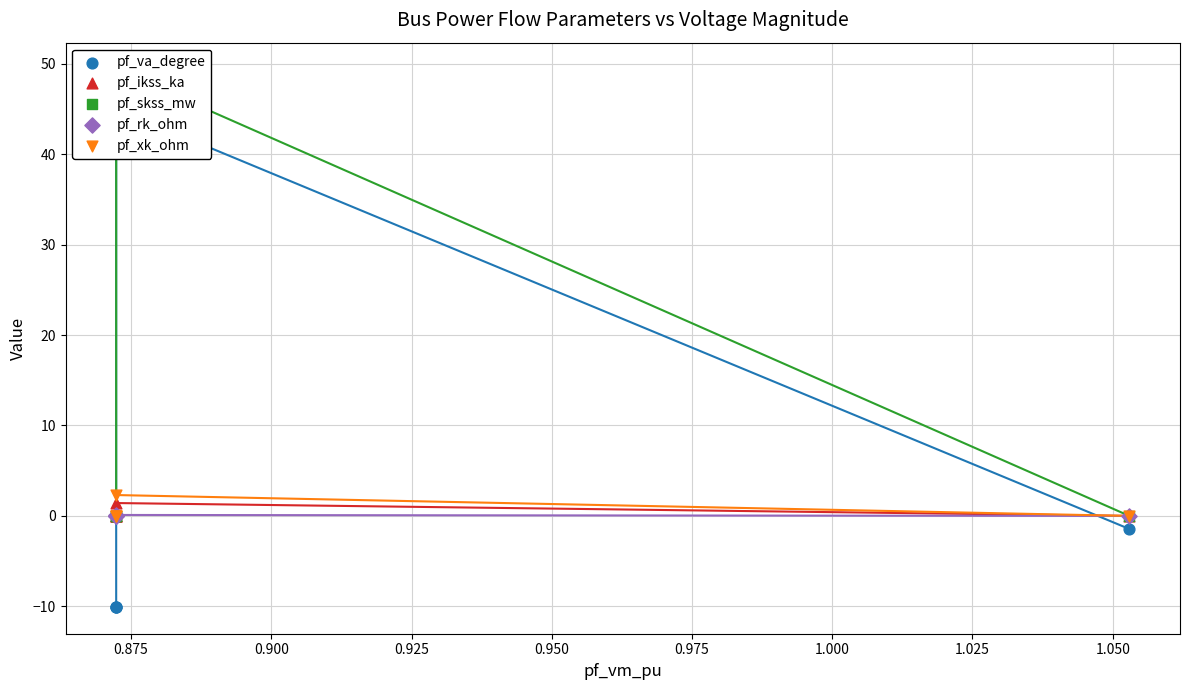

At how many categories does at least one series exceed 18?

1